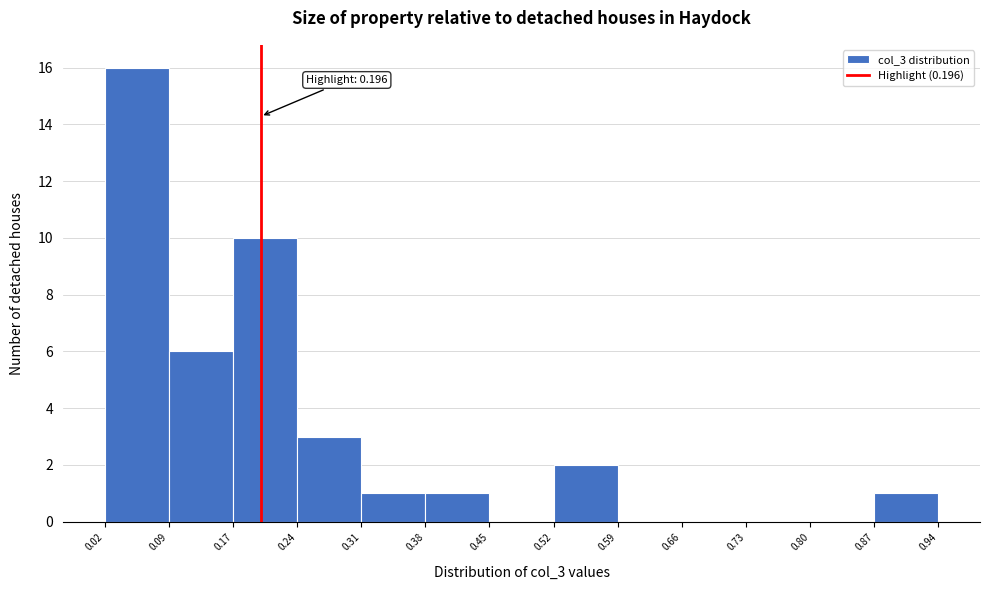

Over which range of the x-axis is the bar tallest?

0.02 to 0.09